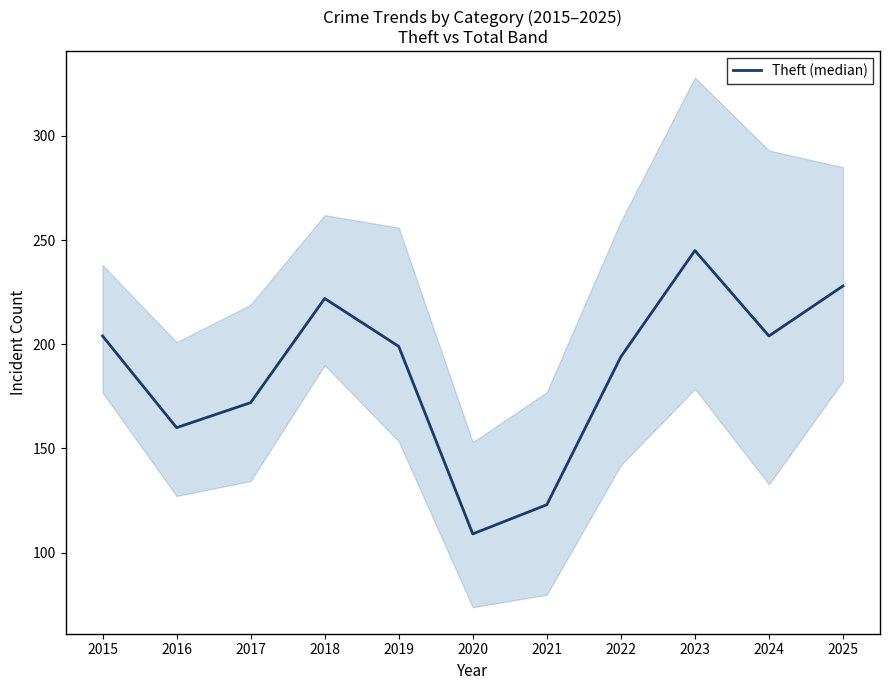

Count the number of values greater than 199.

5